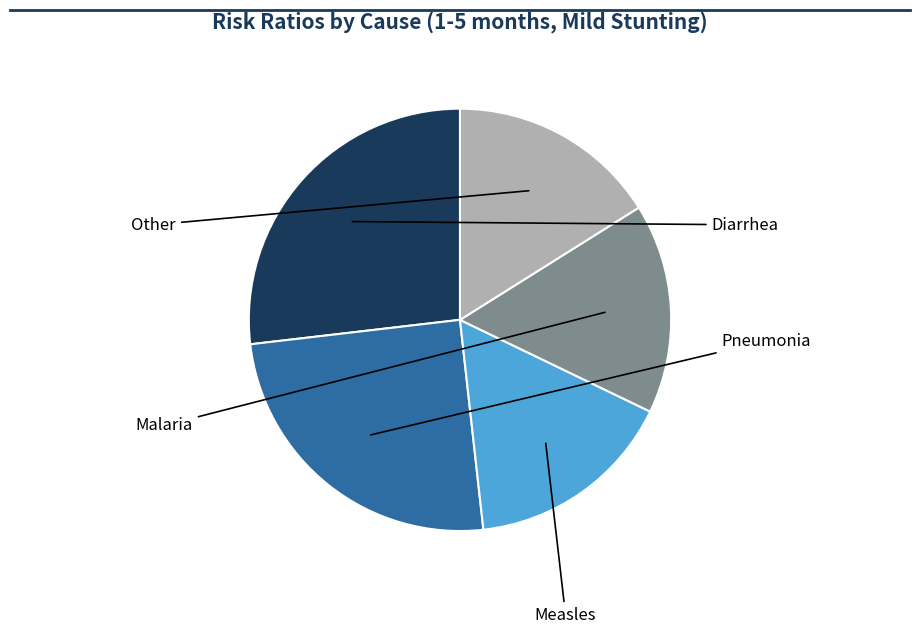

Which has a higher value, Other or Pneumonia?

Pneumonia